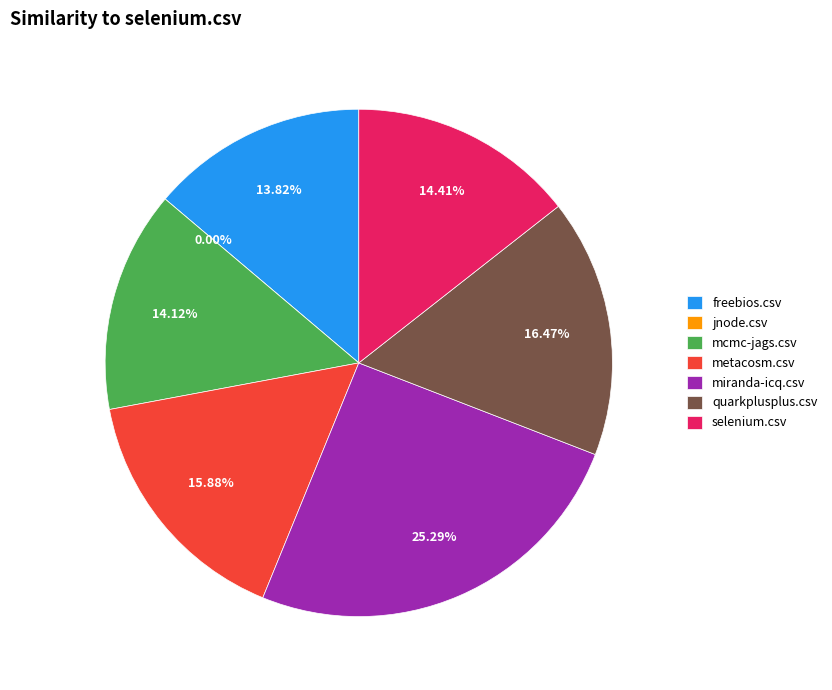

To the nearest percent, what is the average slice percentage?

14%